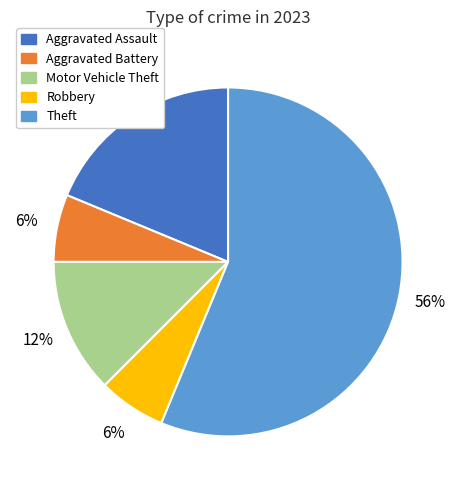

To the nearest percent, what percentage of the pie is Robbery?

6%